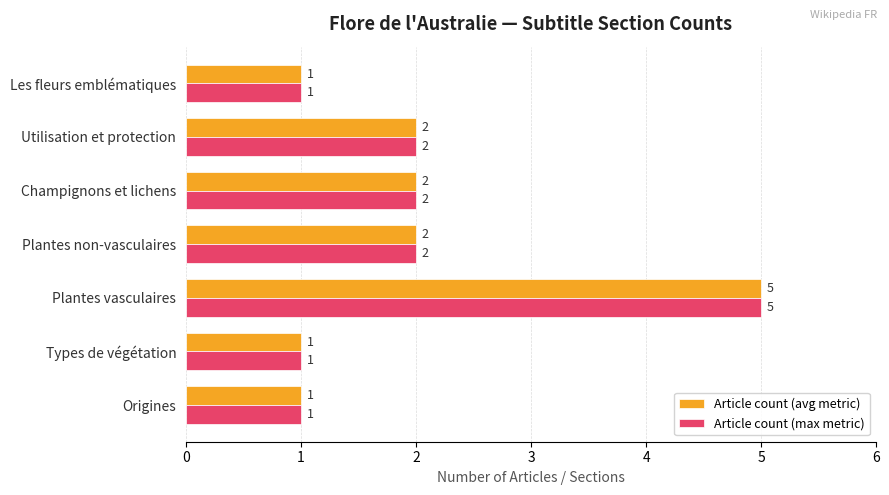

Count the Article count (avg metric) values in the range 1 to 2.

6